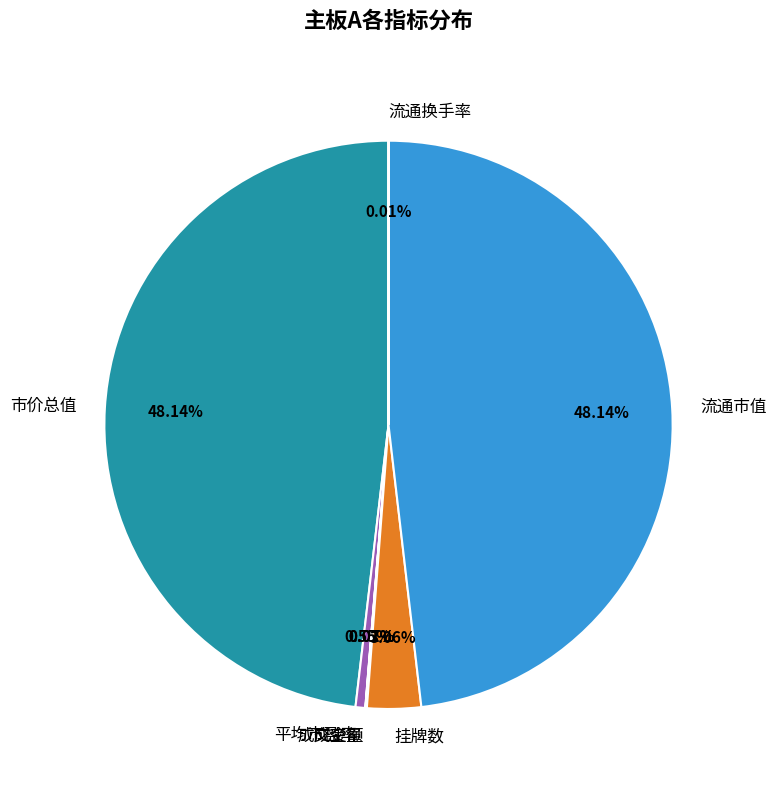

True or false: 流通市值 accounts for 48% of the total.

True